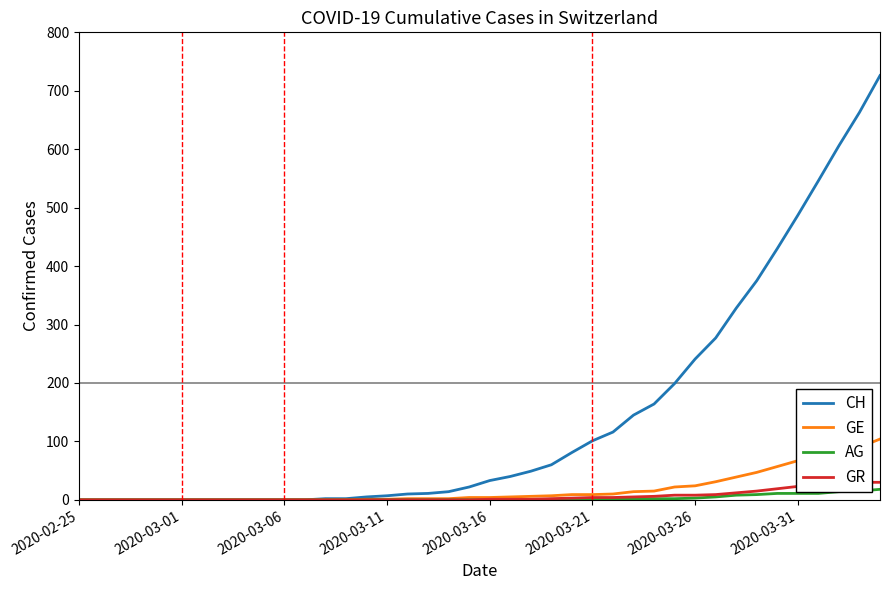

What is the difference between the second highest and minimum values in the CH series?

663